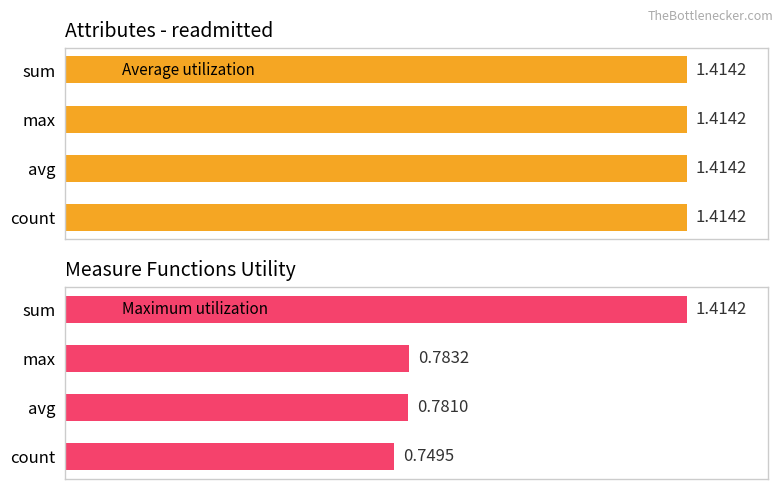

Count the Maximum utilization values in the range 0 to 1.

3